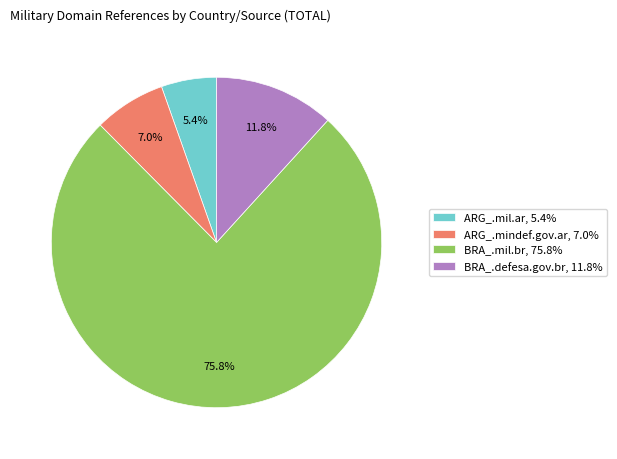

What percentage is NOT represented by ARG_.mil.ar?

94.6%